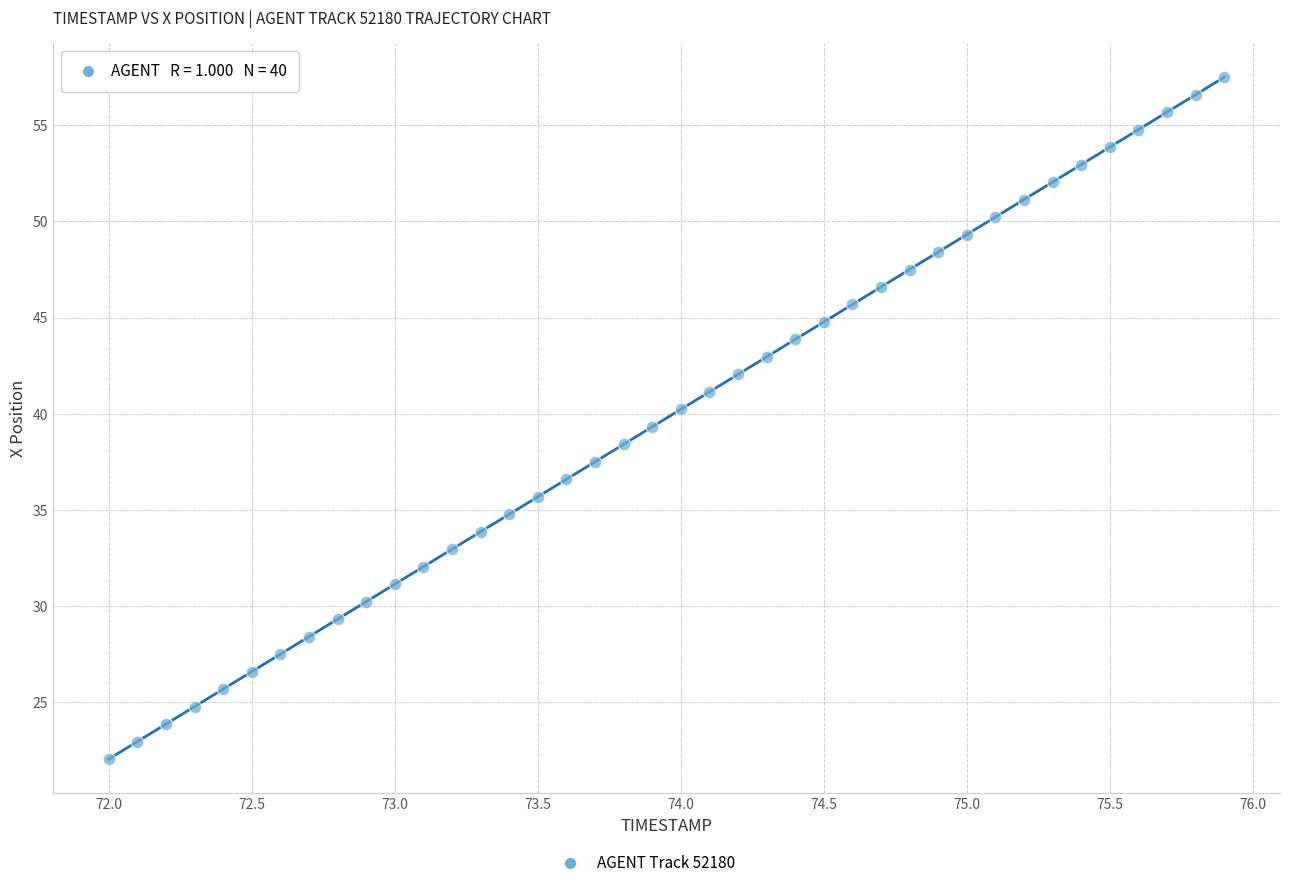

What is the range of Y values (max minus min)?

35.5